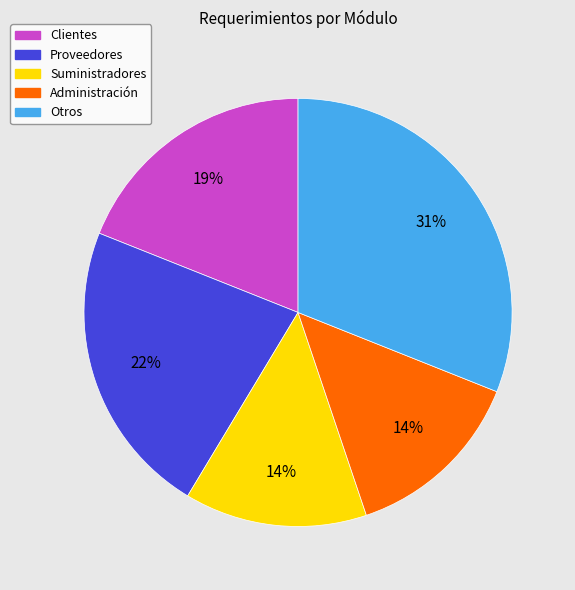

To the nearest percent, what percentage of the pie is Suministradores?

14%